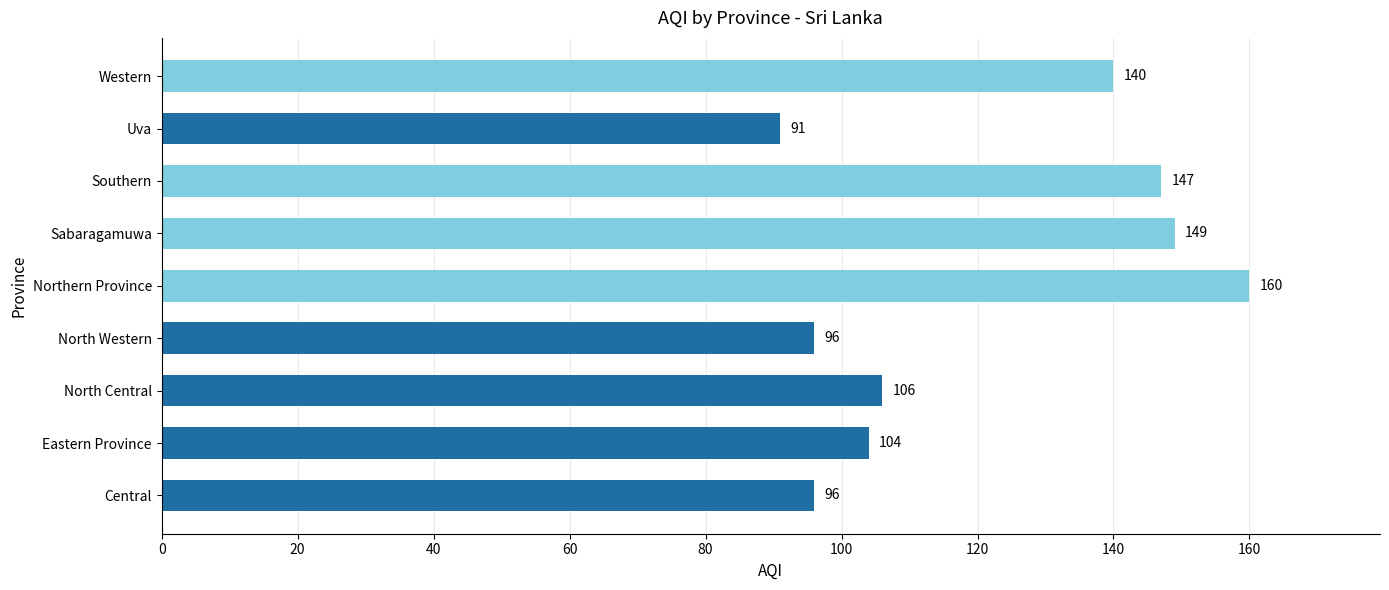

Does the chart contain any negative values?

No